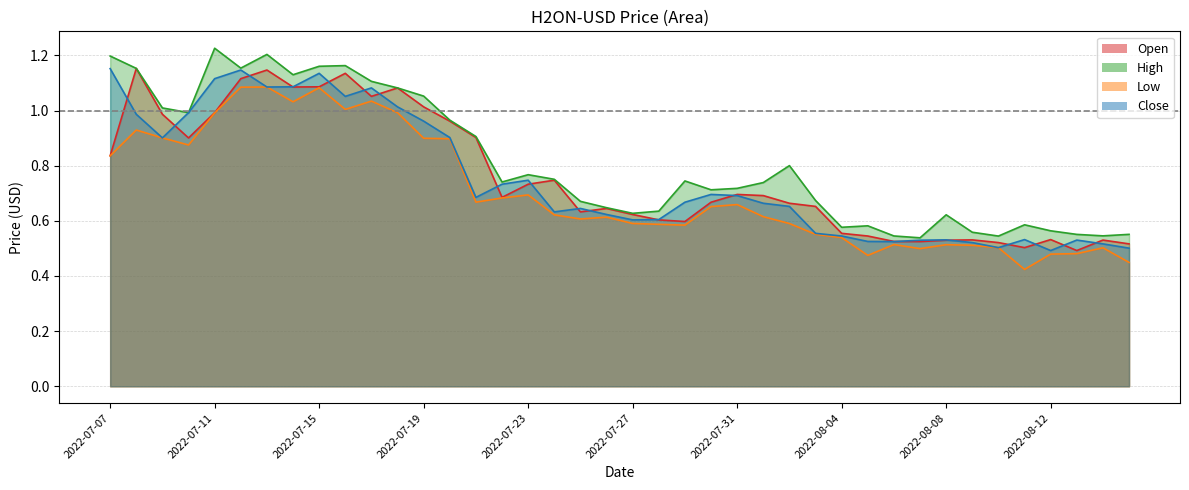

True or false: High has more than 0 interior local peaks.

True